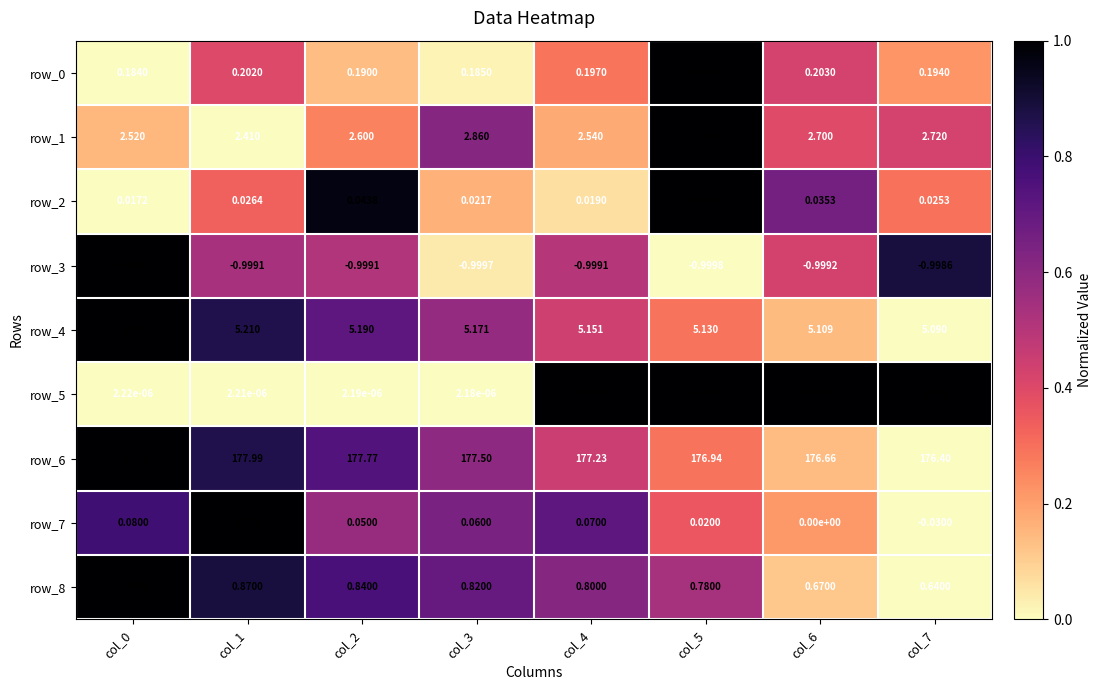

The row_4 series shows 0.4 at col_7. True or false?

False